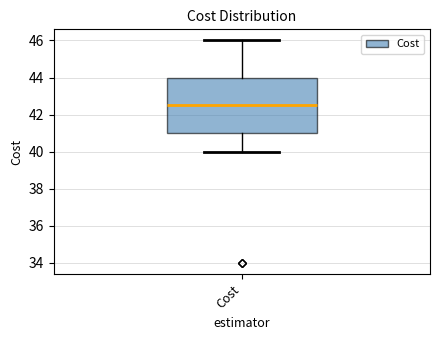

Transcribe this box plot: give where the median line is, the range the box spans, and where the two whiskers end, as read against the y-axis. The values are not printed on the chart, so give them approximately, as read against the axis.

median 42.4, box 41.0 to 44.0, whiskers 40.0 to 46.0